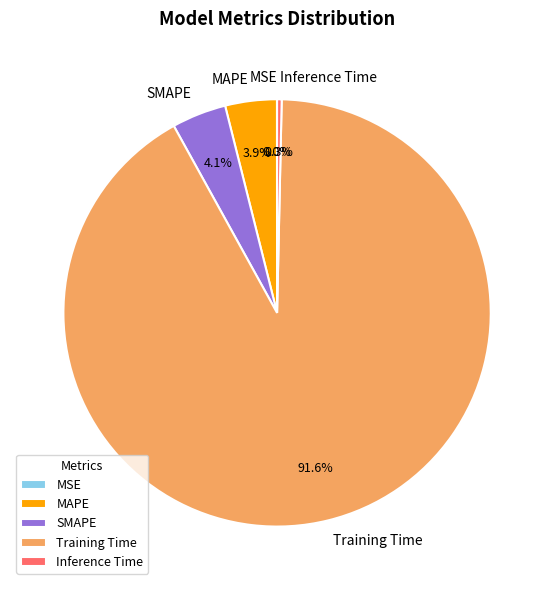

Does MAPE account for over 50% of the chart?

No